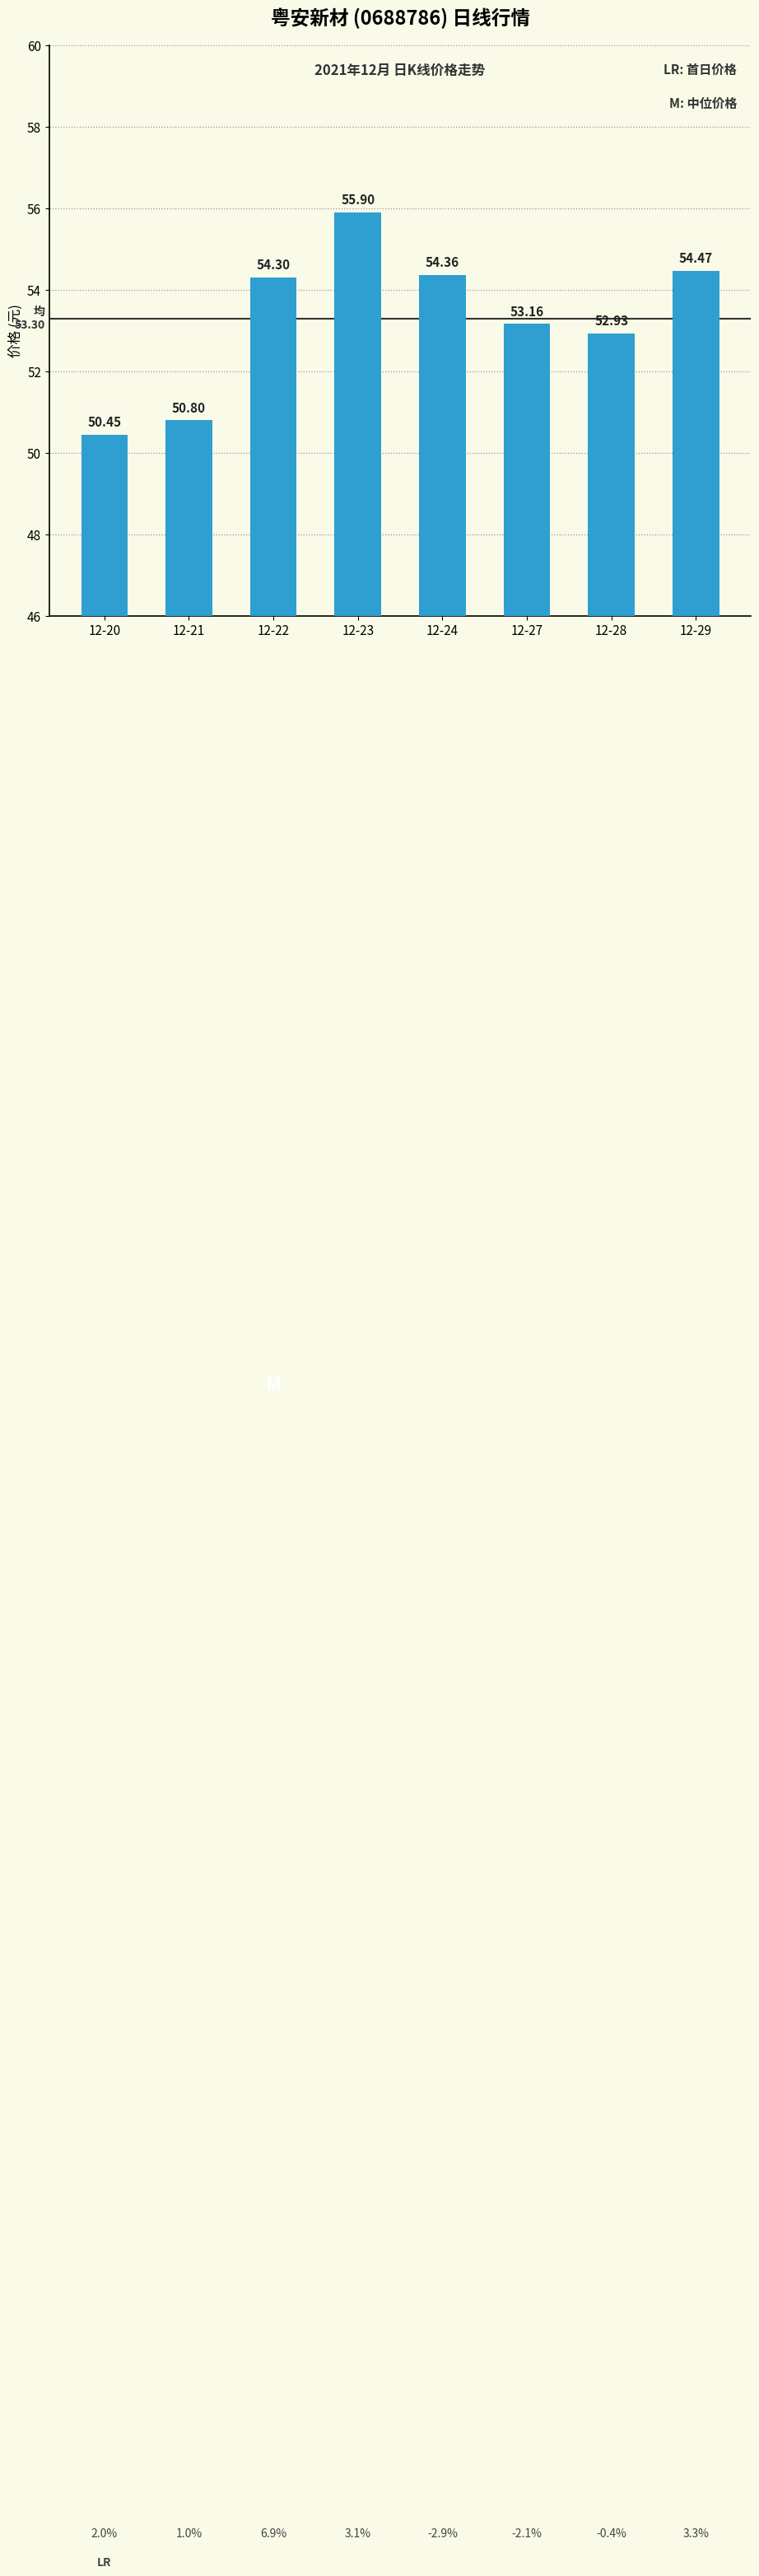

Does the chart contain any negative values?

No